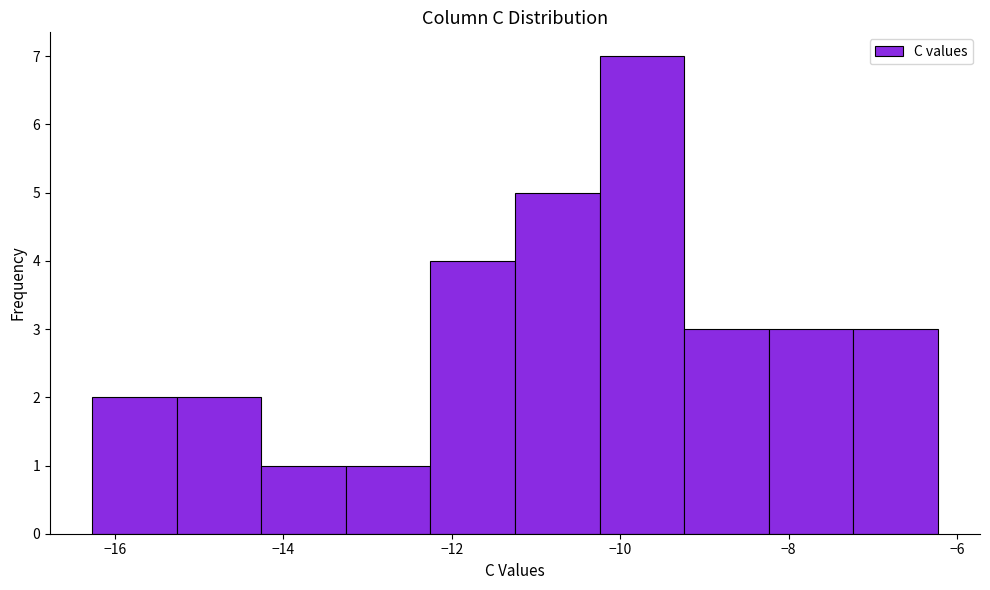

Which range on the x-axis has the tallest bar?

-10.2 to -9.2